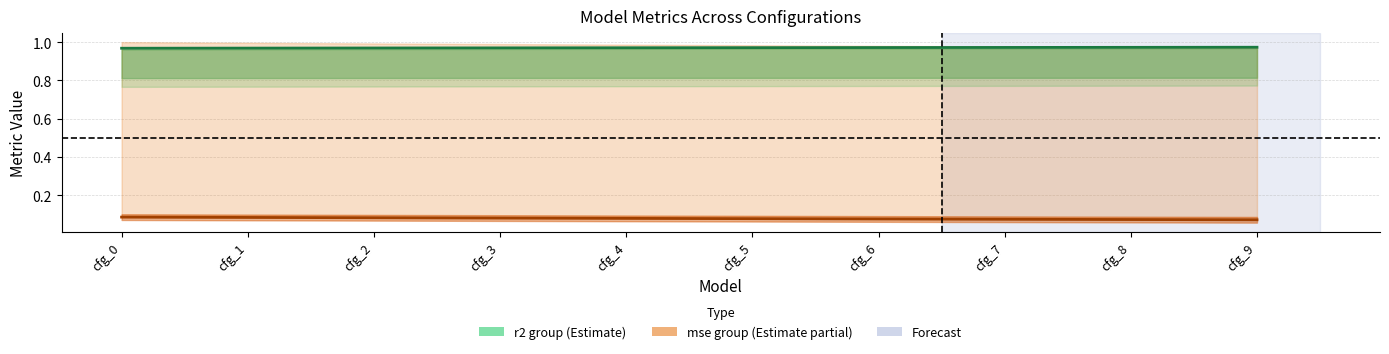

True or false: mse has more than 1 interior local peaks.

False